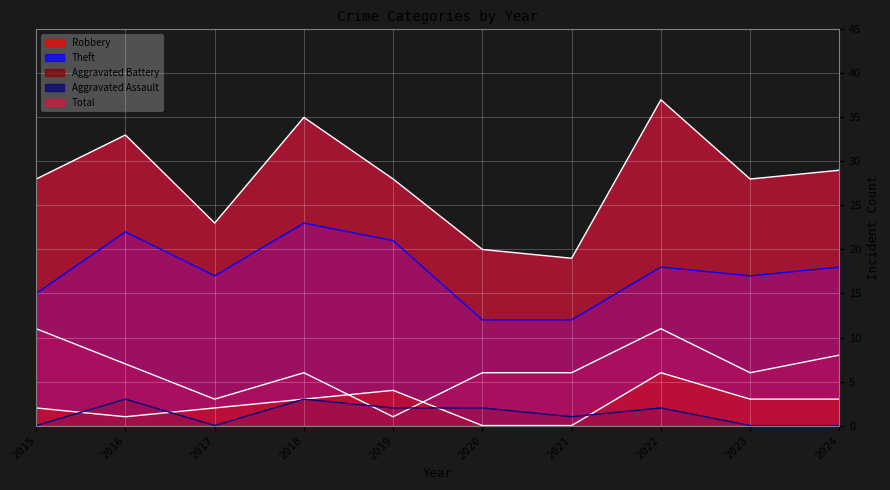

The value of Aggravated Assault at 2024 is -1. True or false?

False